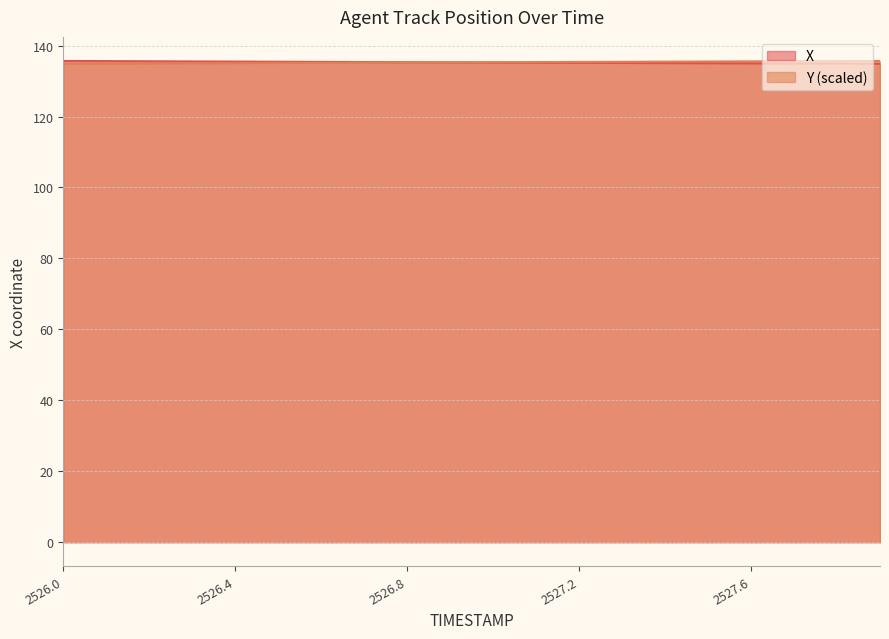

What is the label of the 14th point from the left?

2527.3